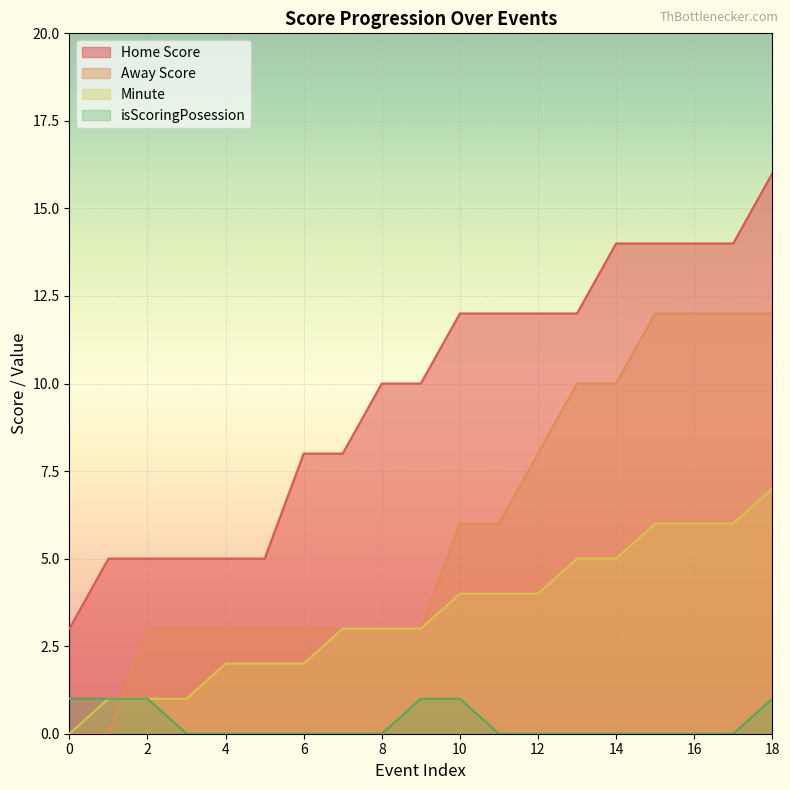

The value of Away Score at 7 is 4. True or false?

False